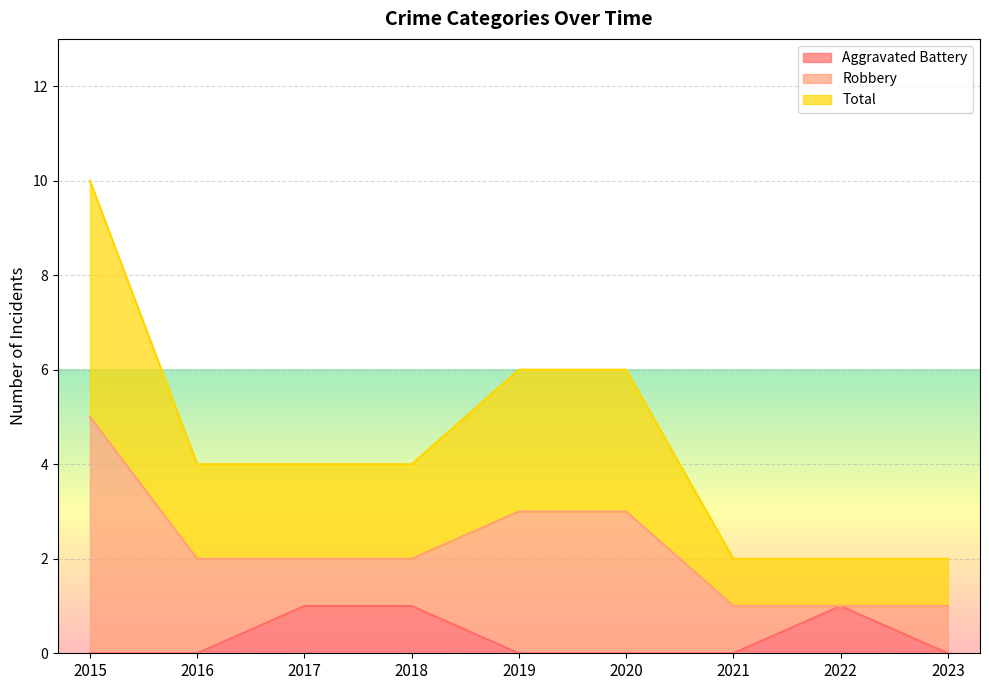

Is it true that Aggravated Battery equals 0 at 2016?

True